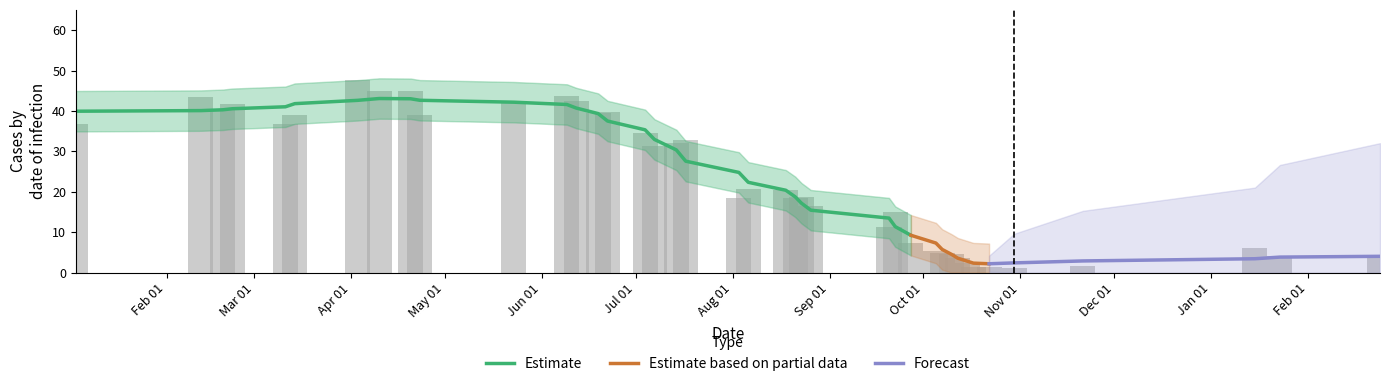

The value at 2017-09-22 is 3.7. True or false?

False